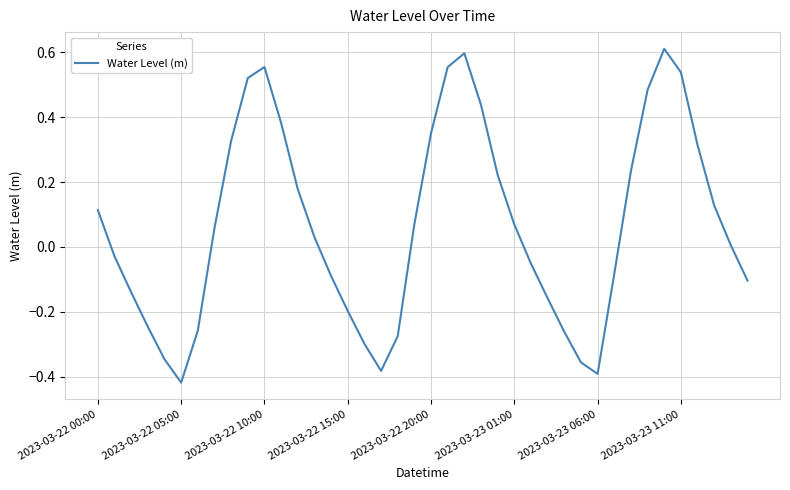

What is the difference between the maximum and minimum values?

1.0